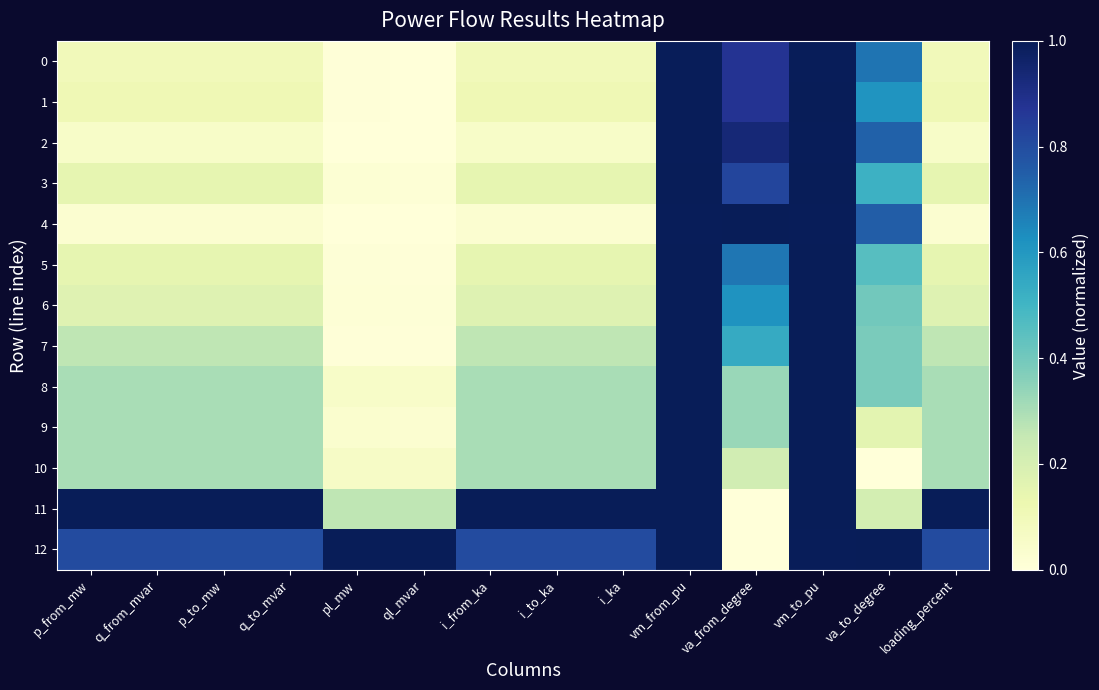

What is the spread (max minus min) of values at p_from_mw?

1.0